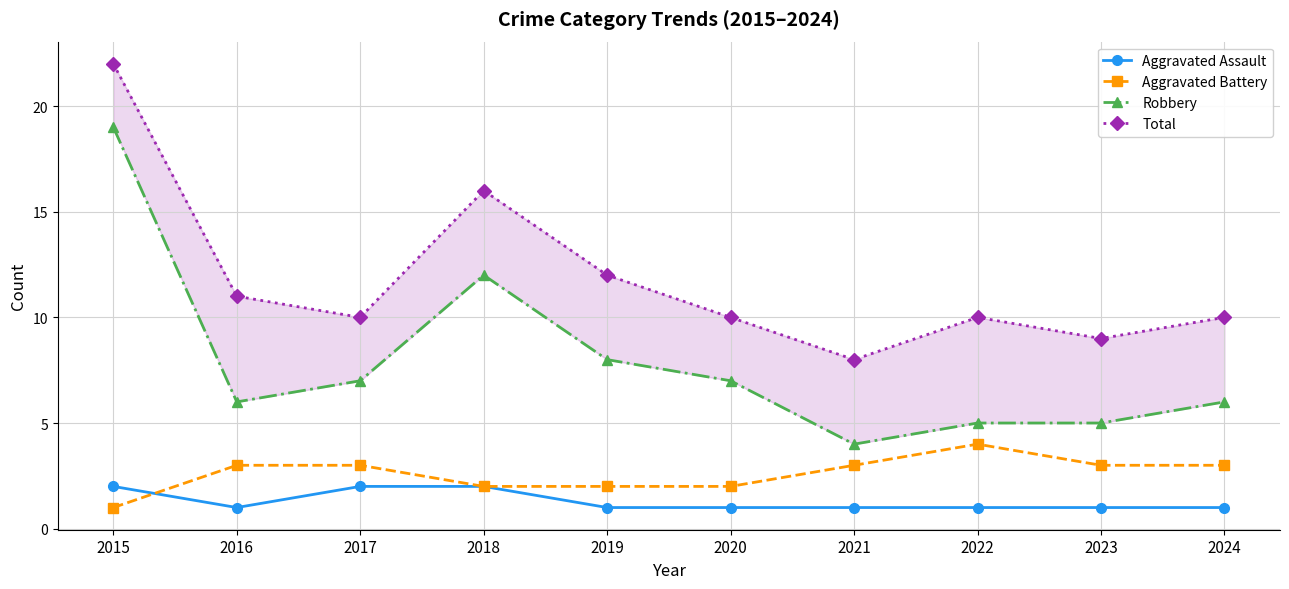

How many data points in Aggravated Assault are above 1?

3